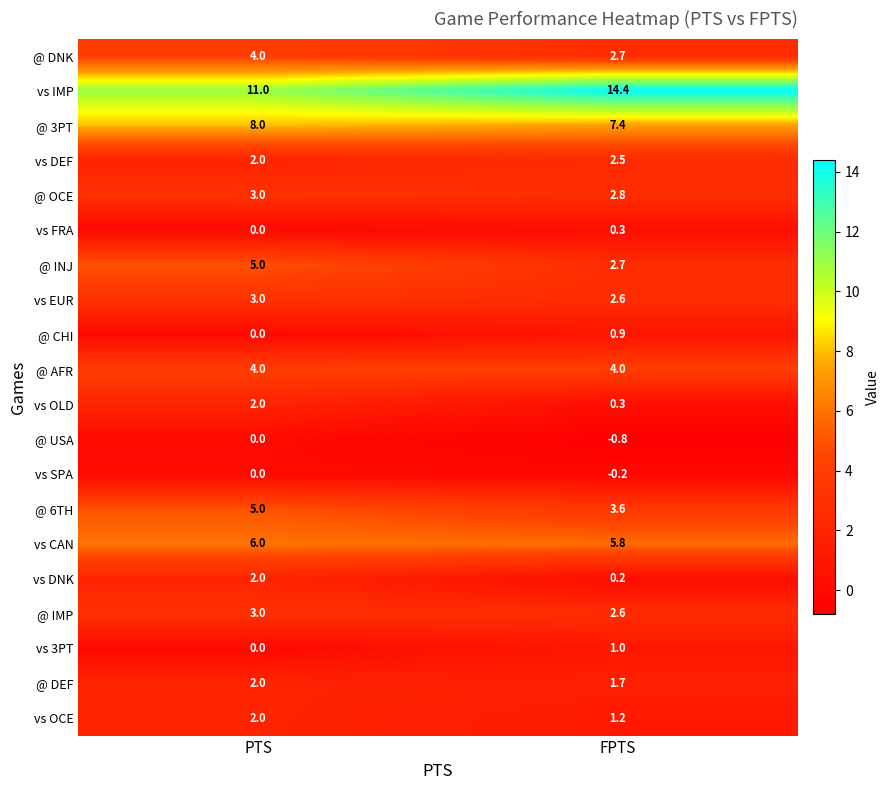

Count the number of categories in the chart.

2